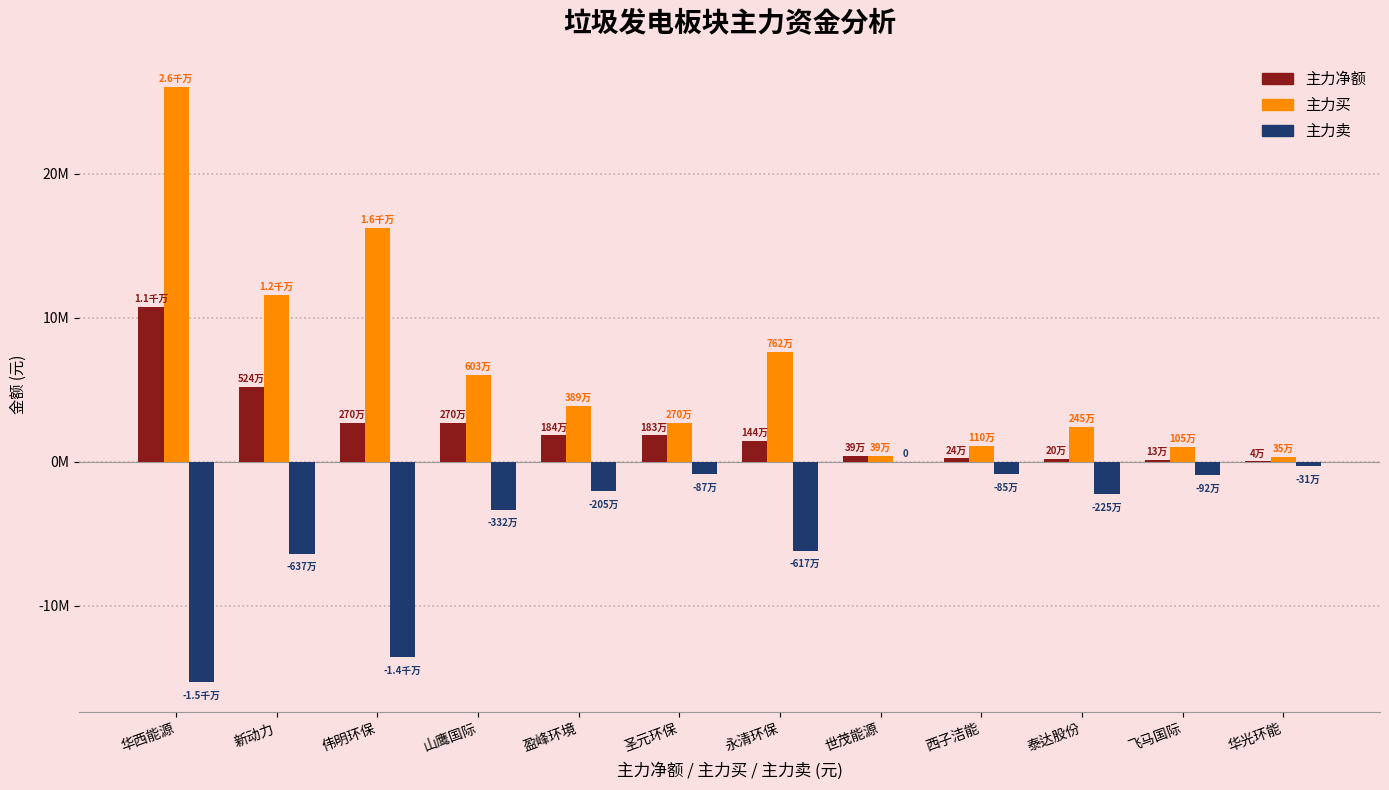

Is the value of 主力买 at 伟明环保 greater than the value of 主力卖 at 新动力?

Yes